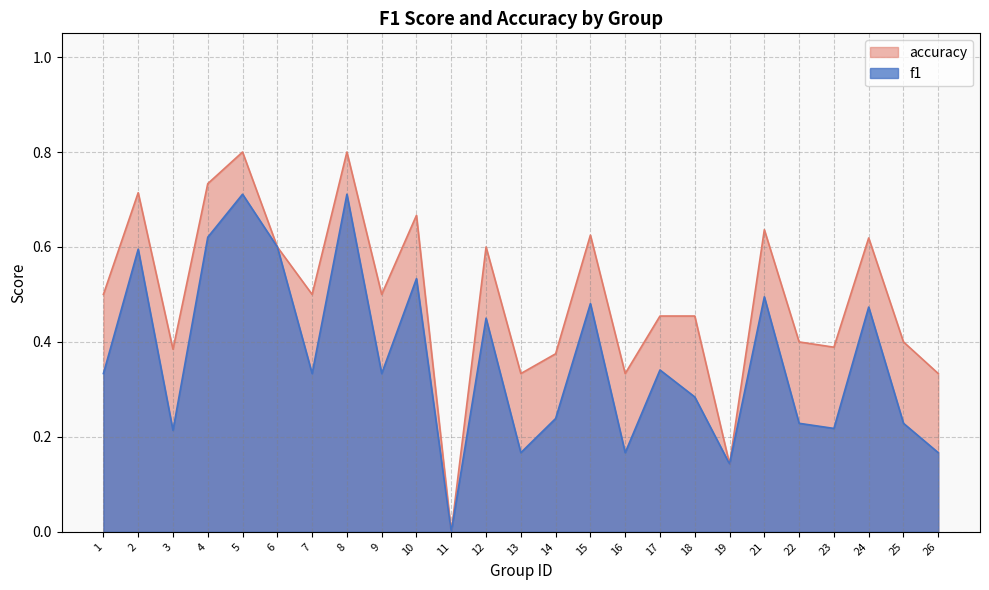

True or false: f1 has more than 0 interior local peaks.

True